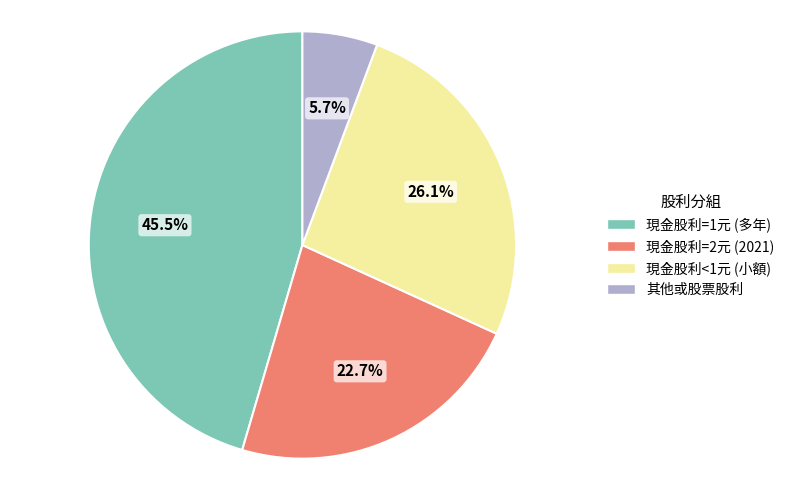

Does 現金股利=1元 (多年) account for over 50% of the chart?

No